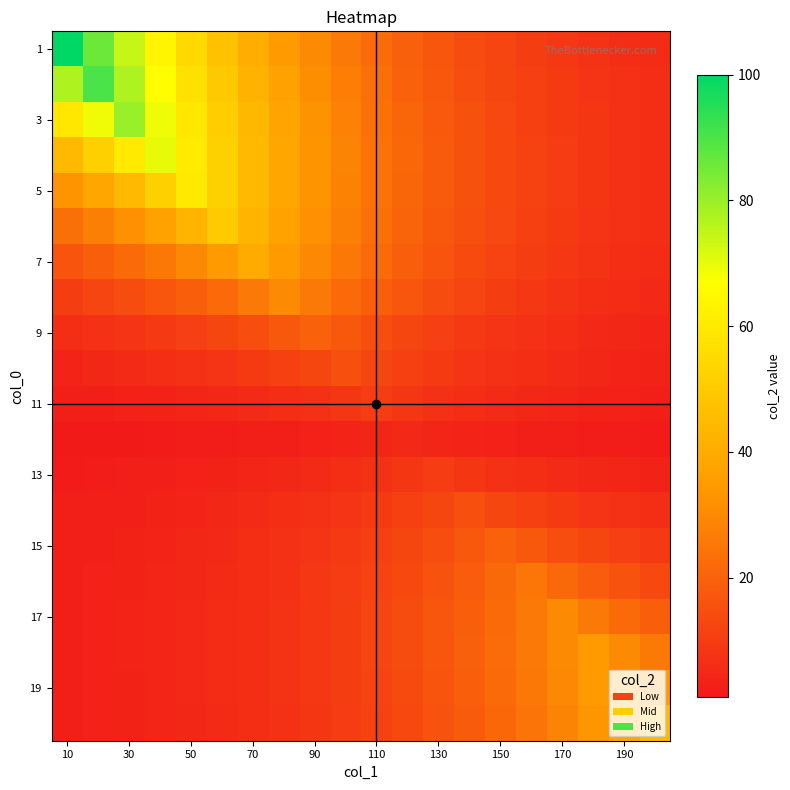

At which category does the chart reach its minimum across all series?

10